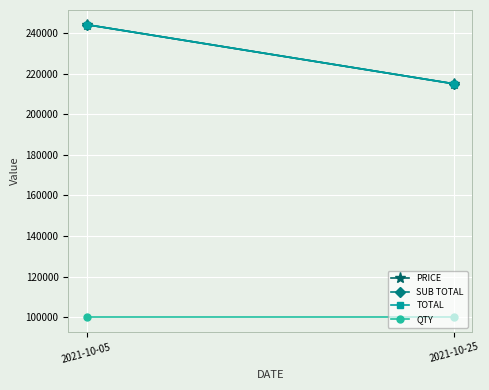

What is the minimum value for PRICE?

215000.5